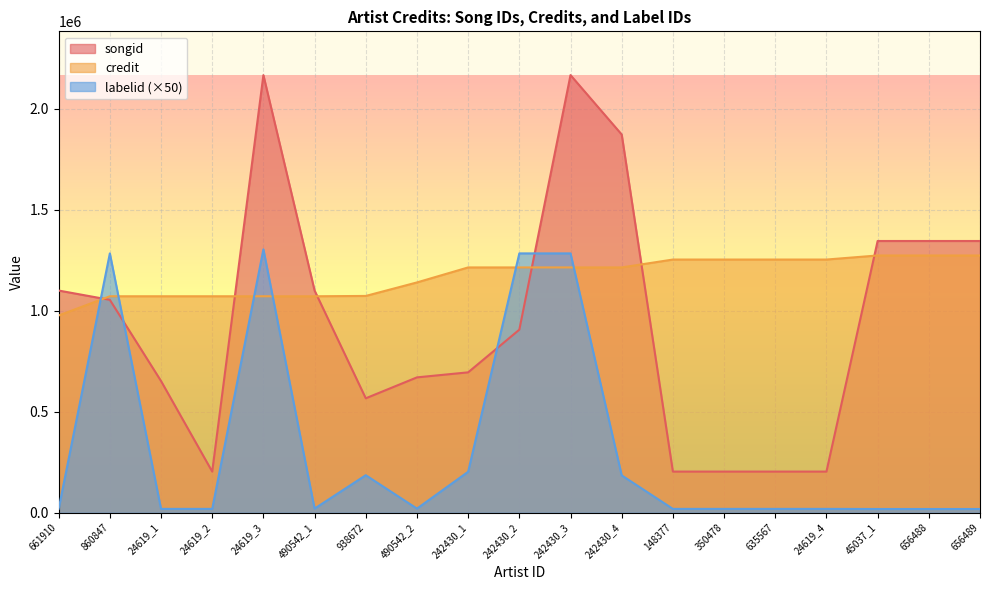

What is the minimum value for labelid?

18850